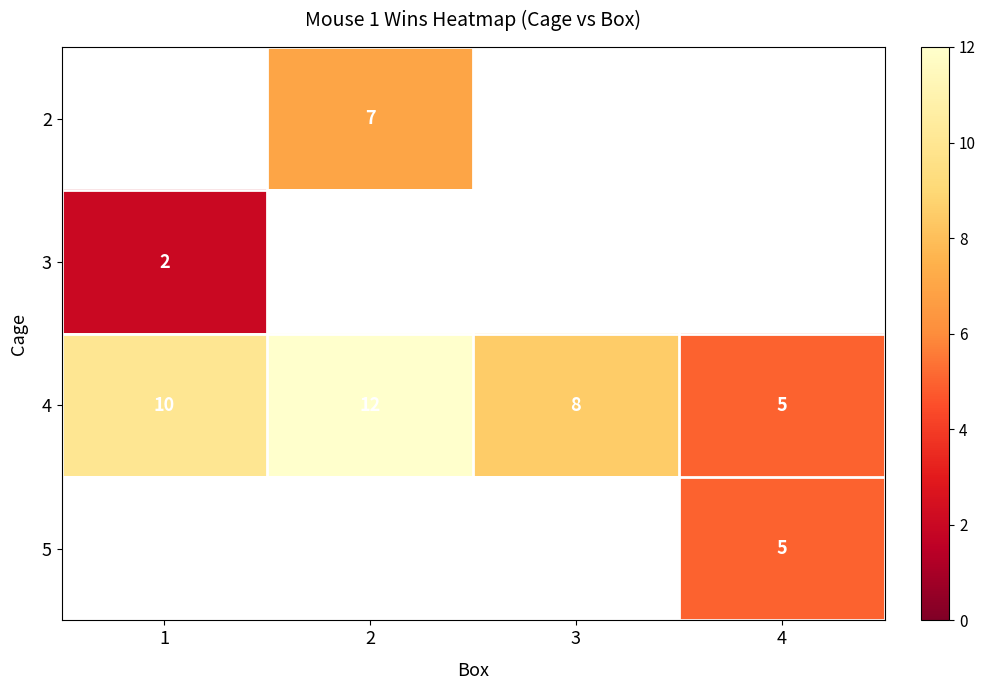

What is the maximum value for 4?

12